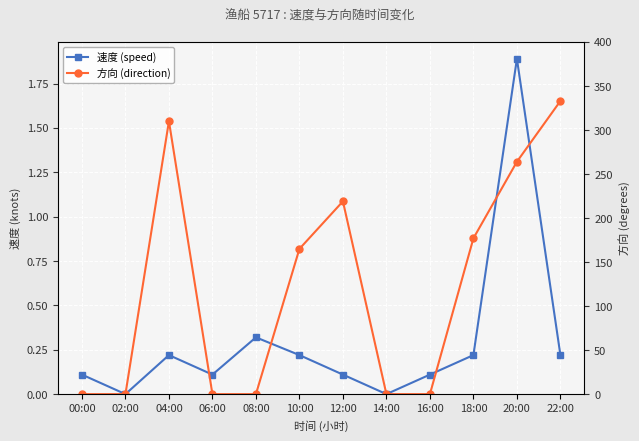

At which category is the sum across all series the highest?

22:00